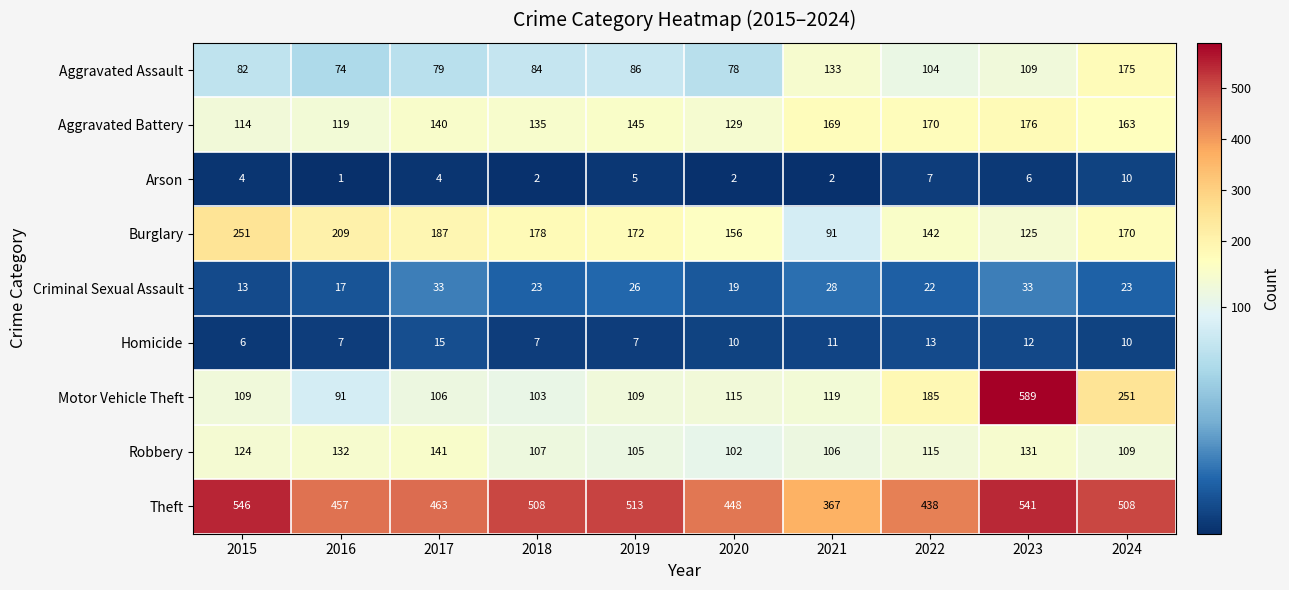

Which series has the largest range (max minus min)?

Motor Vehicle Theft